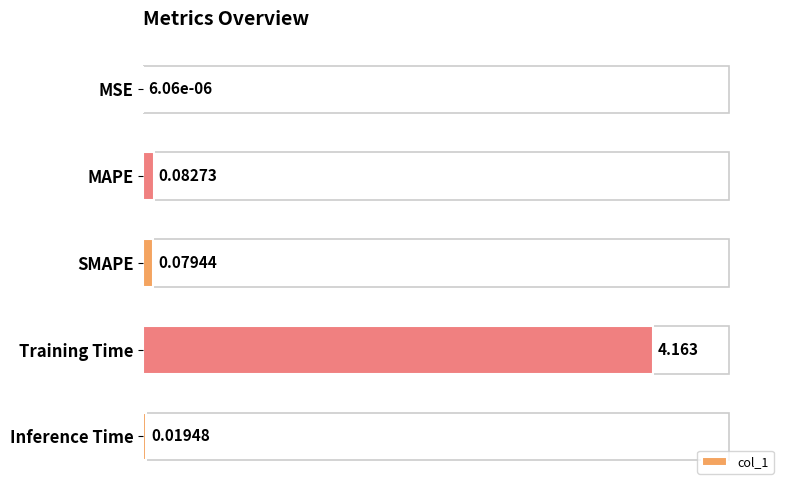

Where is the data nearest to the value 2?

MAPE